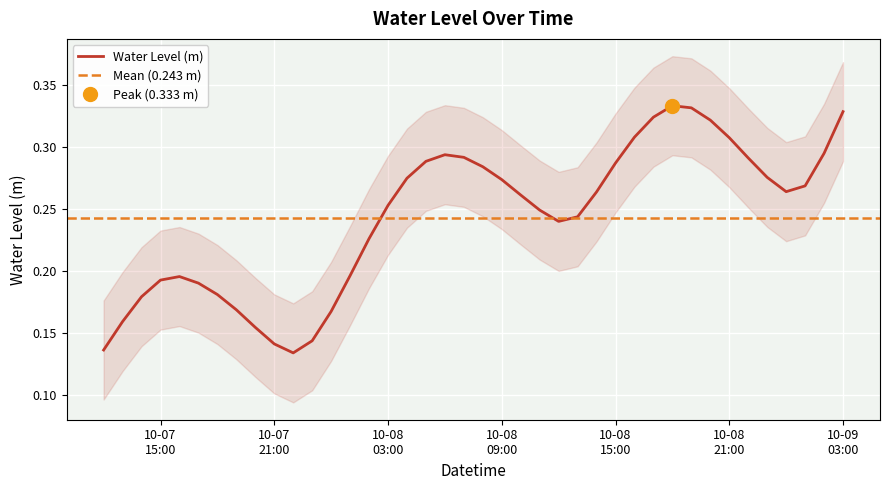

Reading left to right, what are all the values shown in this chart?

0.1	0.2	0.2	0.2	0.2	0.2	0.2	0.2	0.2	0.1	0.1	0.1	0.2	0.2	0.2	0.3	0.3	0.3	0.3	0.3	0.3	0.3	0.3	0.2	0.2	0.2	0.3	0.3	0.3	0.3	0.3	0.3	0.3	0.3	0.3	0.3	0.3	0.3	0.3	0.3